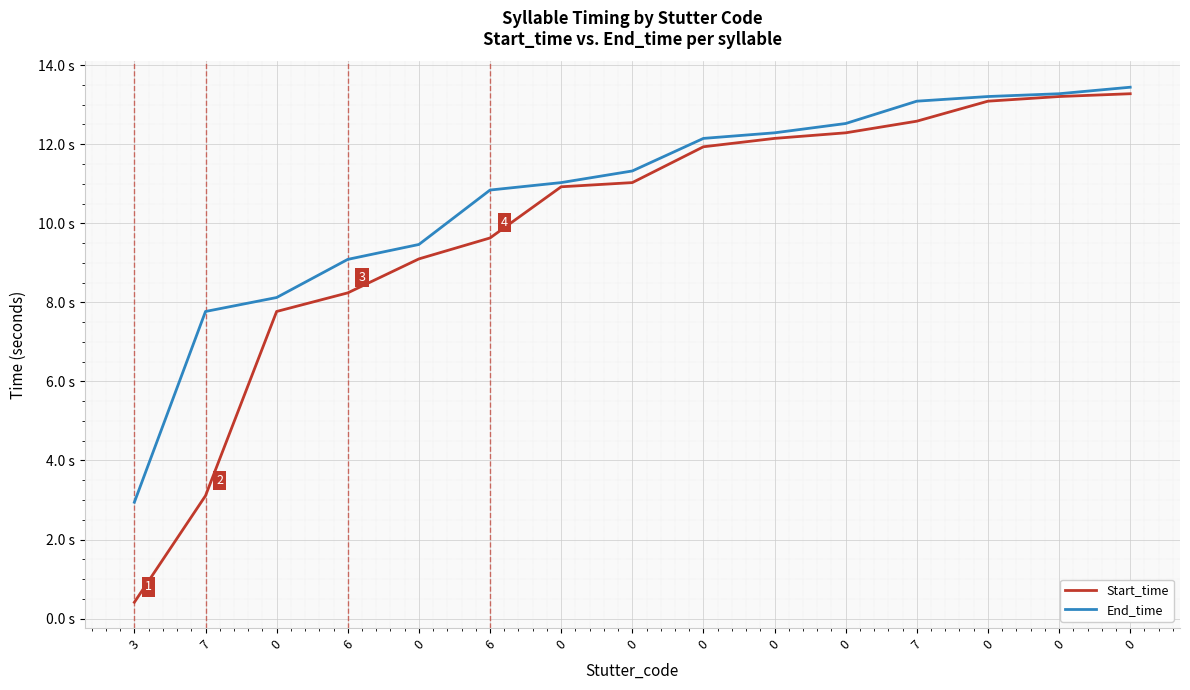

True or false: Start_time has a value of 9.6 at 6.

True